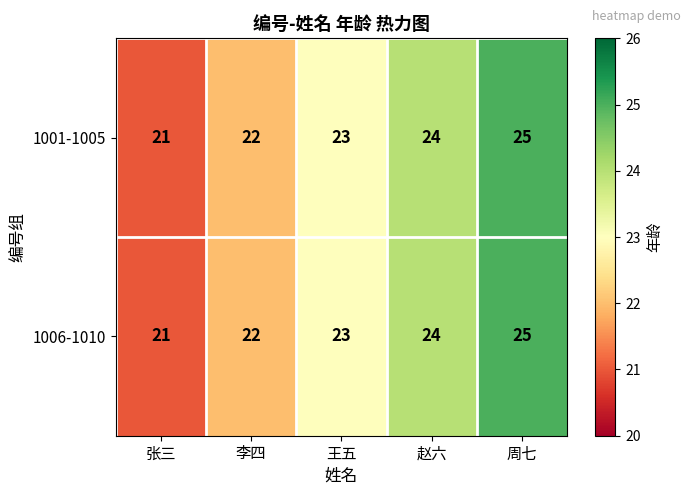

What is the total value across all series at 张三?

42